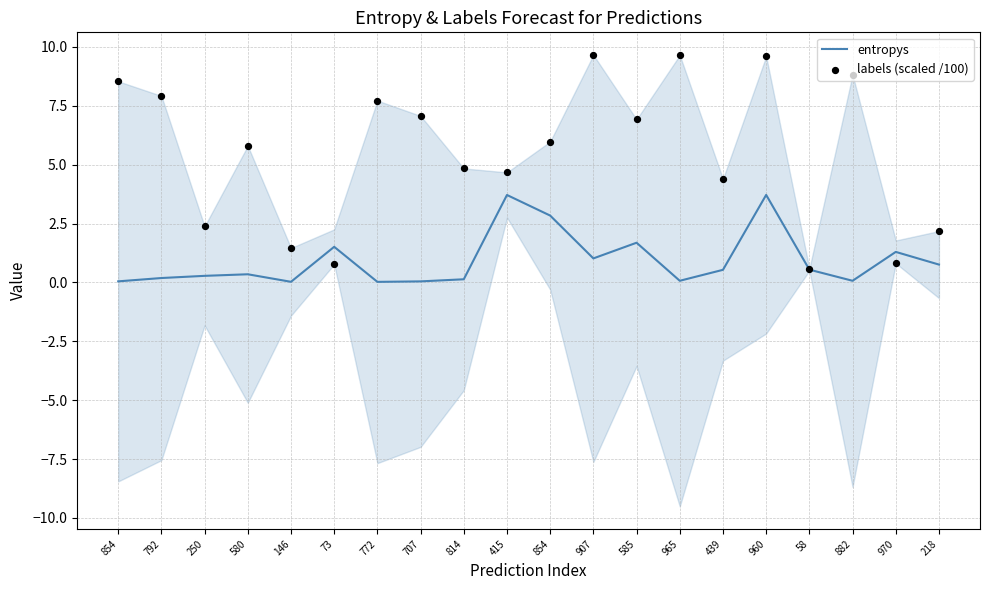

Which series has the widest spread of Y values?

labels (scaled /100)